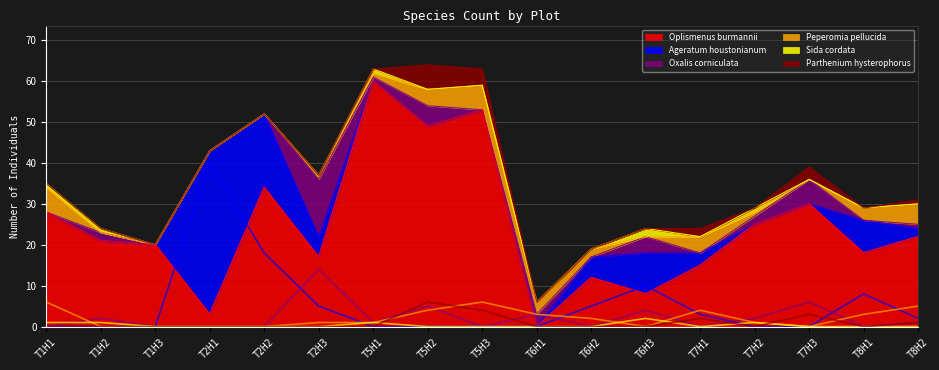

At which category is the sum across all series the highest?

T5H2